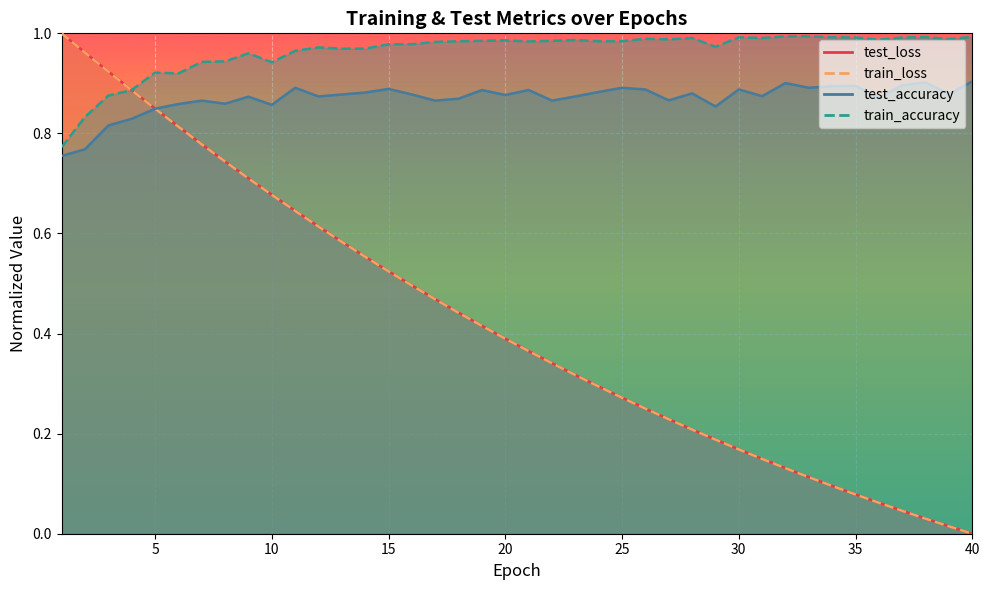

Between which two adjacent categories do test_accuracy and test_loss first intersect?

5 and 6